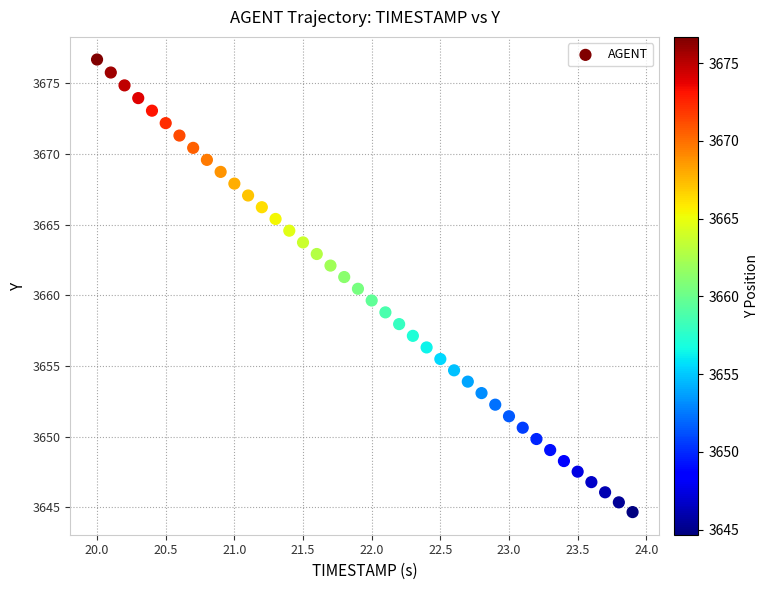

What is the range of X values (max minus min)?

3.9